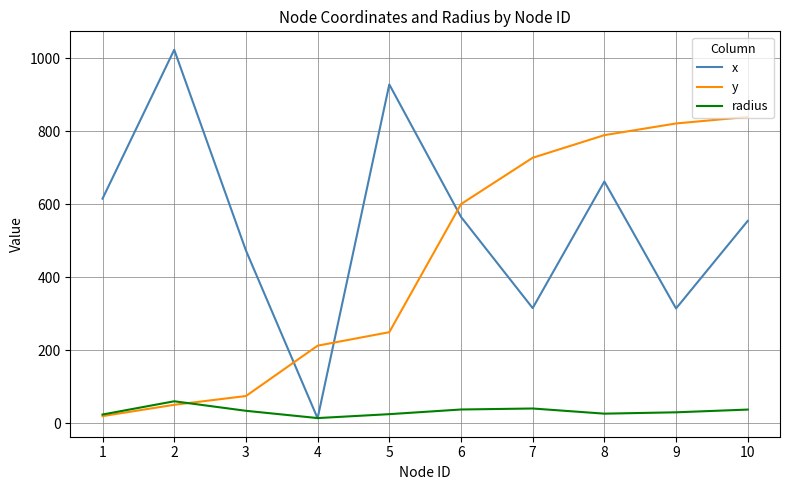

At 9, list the series in order from smallest to largest.

radius, x, y